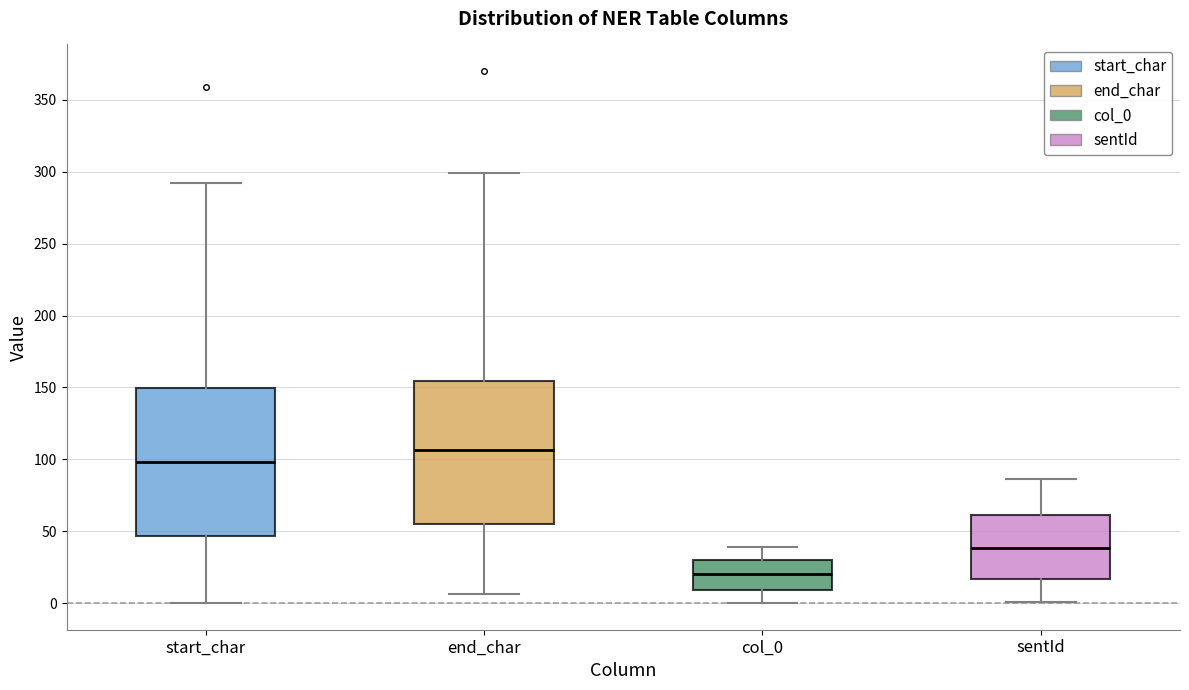

Reading left to right, read every box against the y-axis: the position of its median line, the range the box covers, and the ends of its whiskers. The values are not printed on the chart, so give them approximately, as read against the axis.

start_char: median 100, box 45 to 150, whiskers 0 to 290
end_char: median 105, box 55 to 155, whiskers 5 to 300
col_0: median 20, box 10 to 30, whiskers 0 to 40
sentId: median 40, box 15 to 60, whiskers 0 to 85